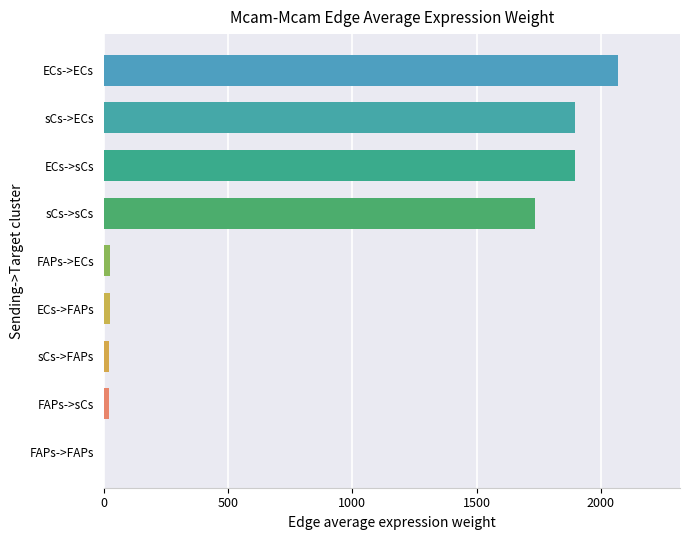

What is the greatest value displayed?

2070.3